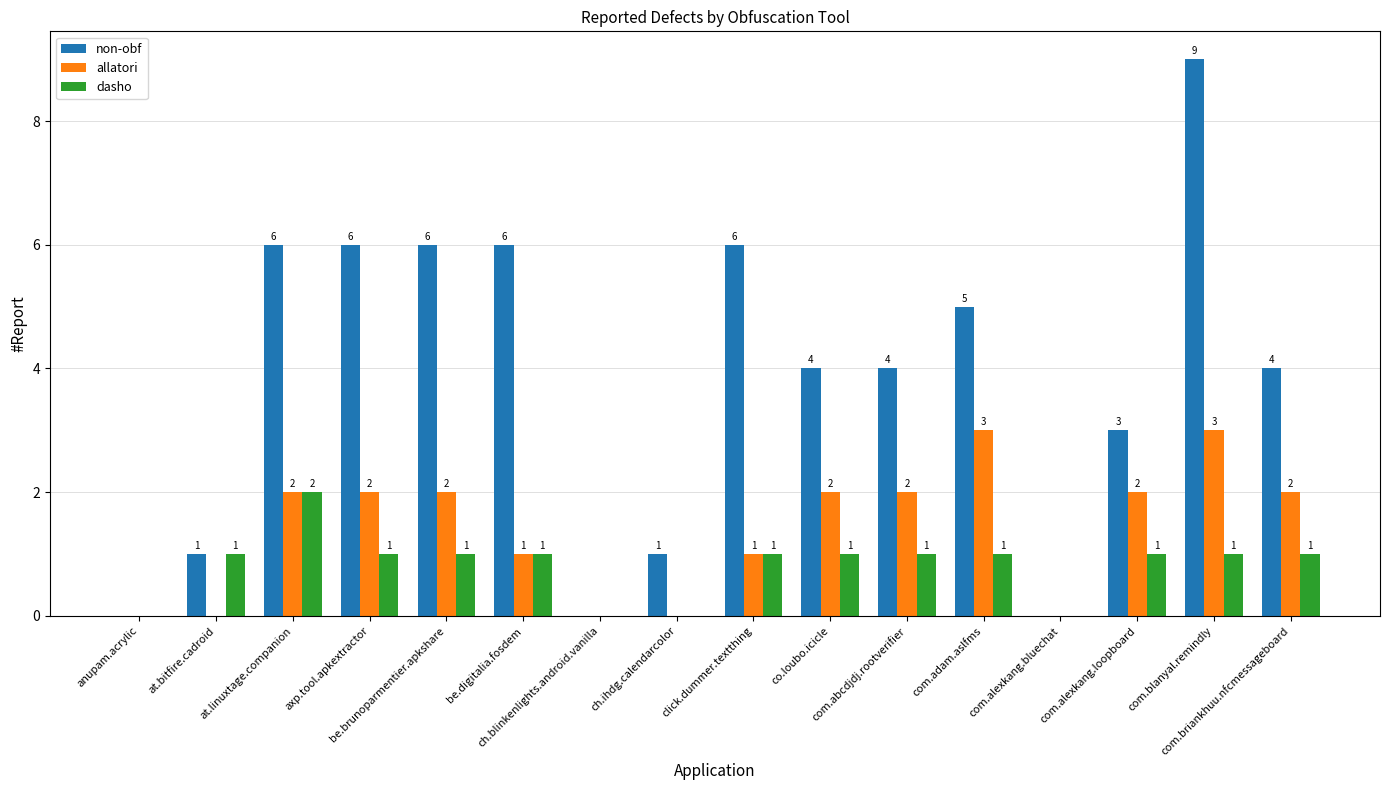

How many series are shown in this chart?

3